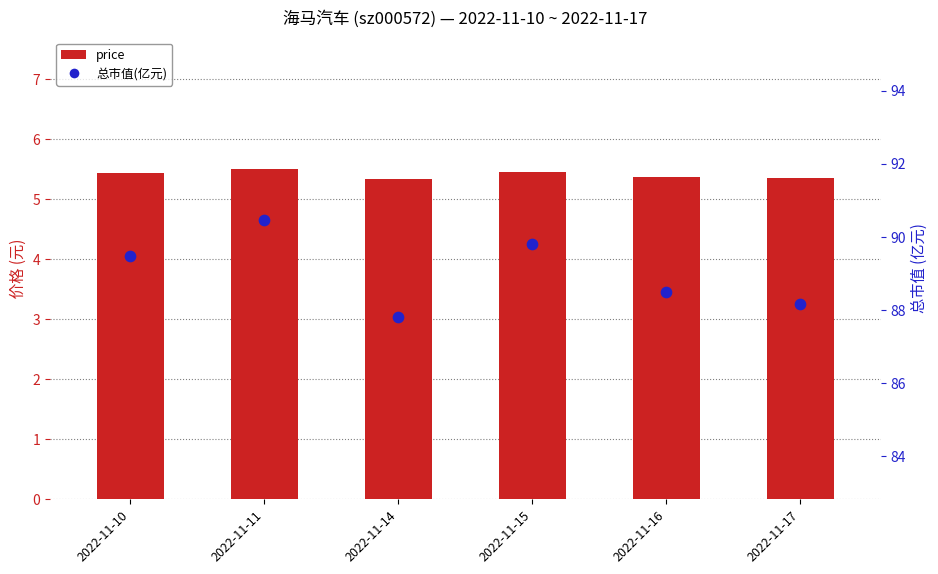

Which series contains the lowest Y value?

price